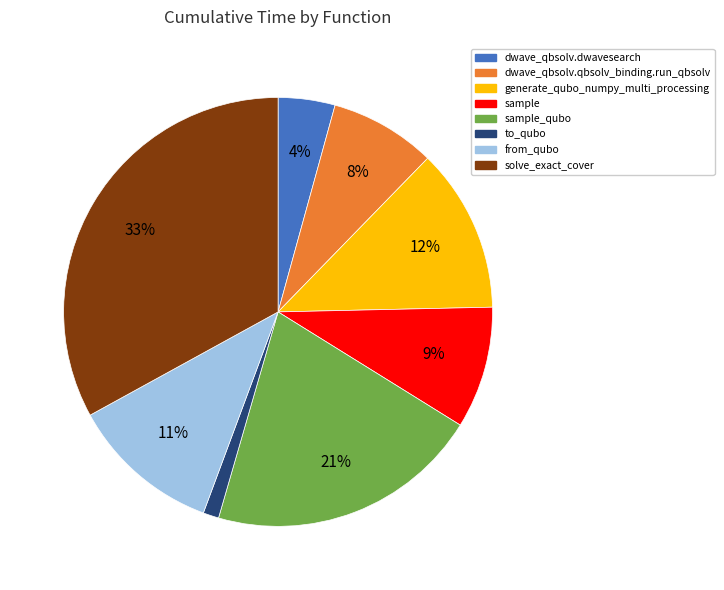

To the nearest percent, what is the difference between the largest and smallest slice percentages?

32%